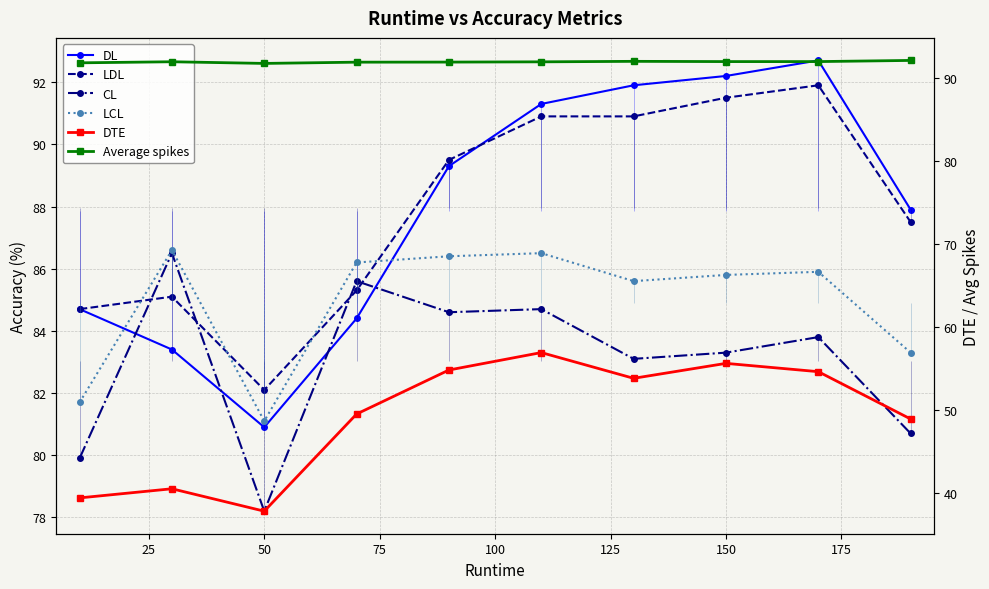

What are all the series names shown in the legend?

DL, LDL, CL, LCL, DTE, Average spikes